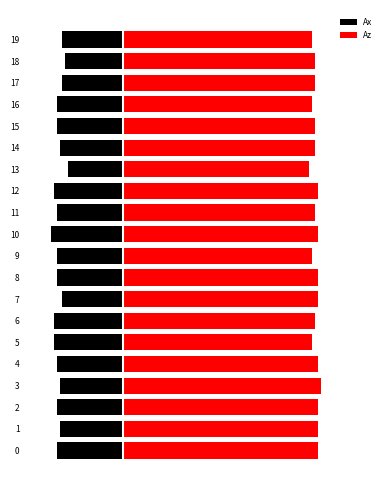

How many groups of bars are there?

20